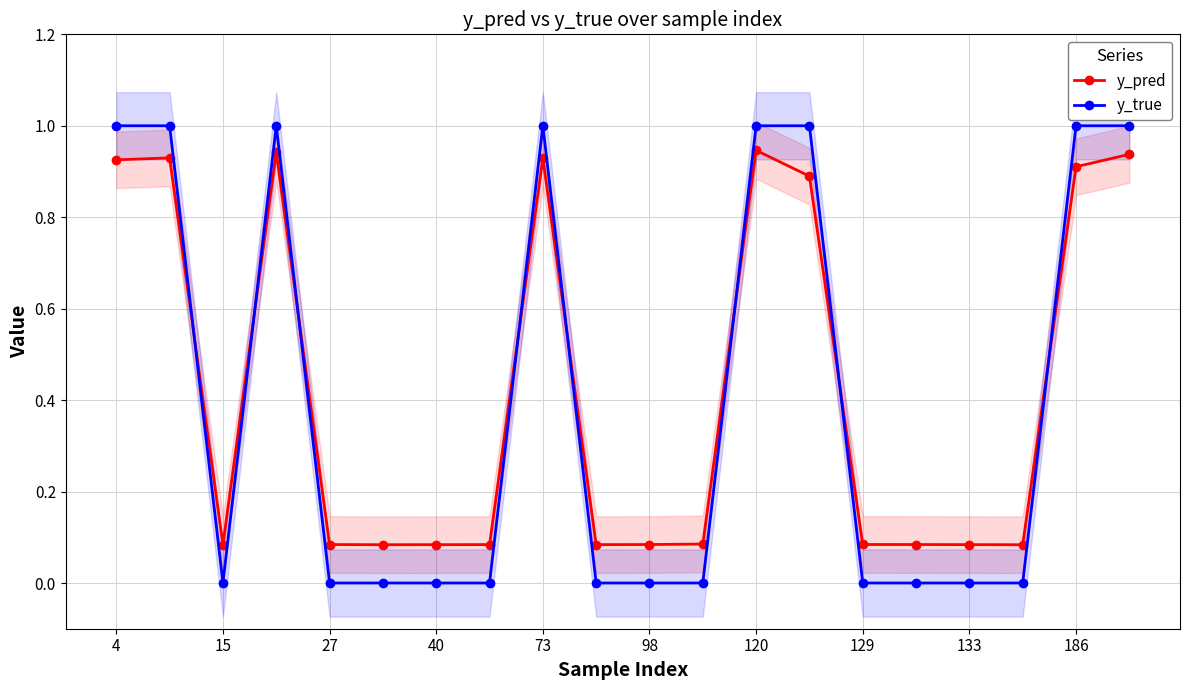

After their last crossing, which series has the higher values: y_pred or y_true?

y_true